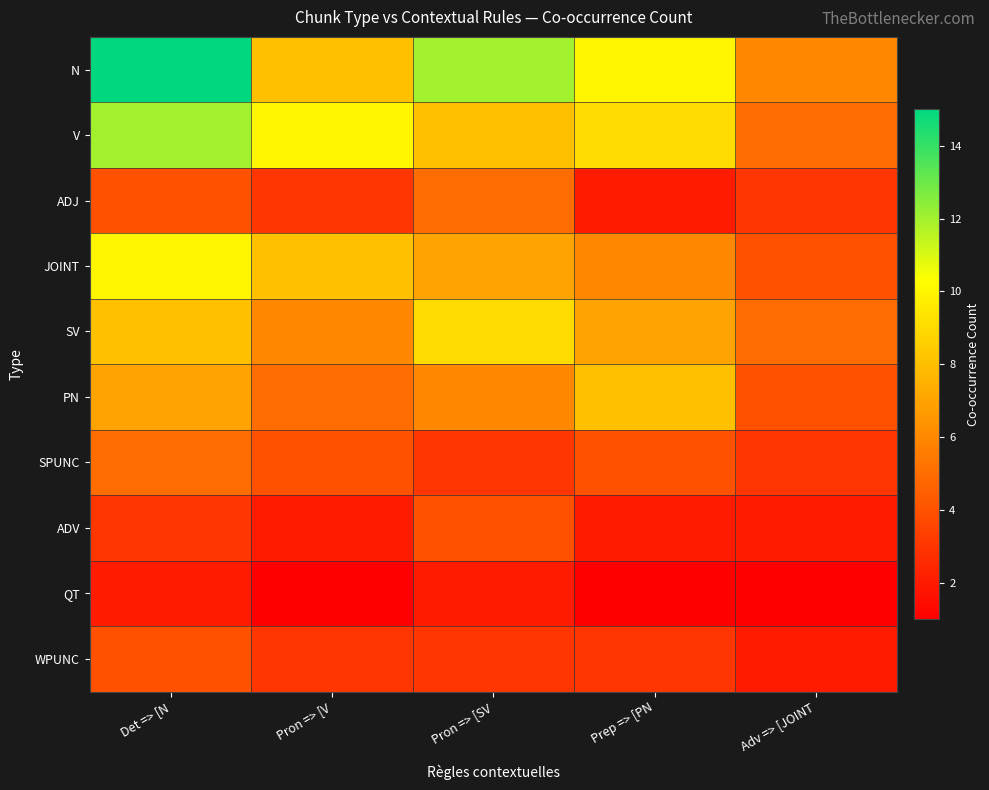

Which series changed the most between Pron => [V and Adv => [JOINT?

V